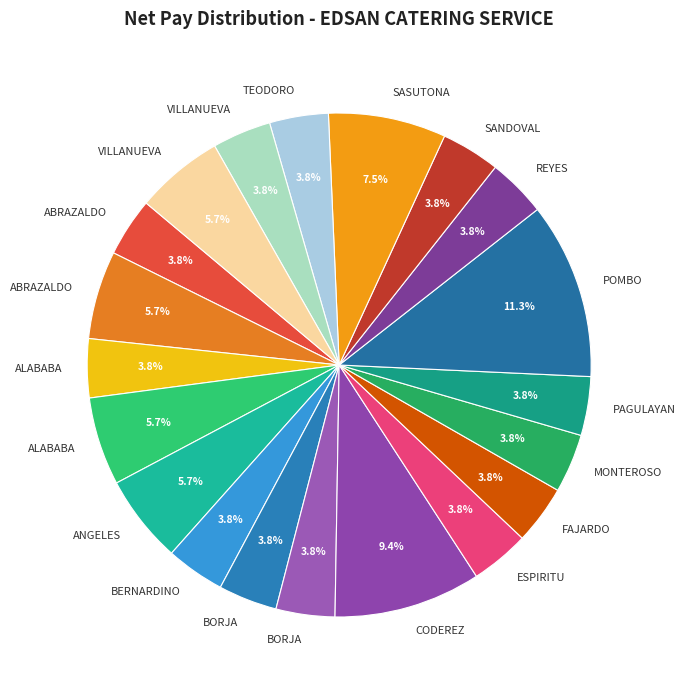

How many segments does this pie chart have?

20